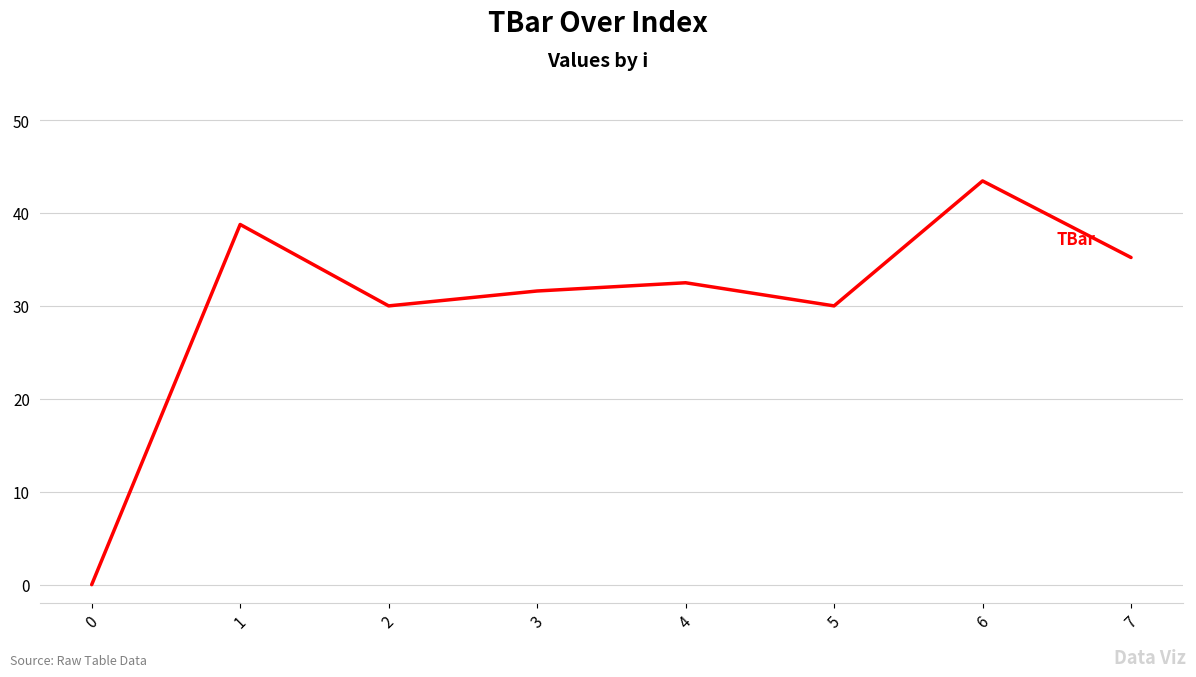

What is the average value?

30.2